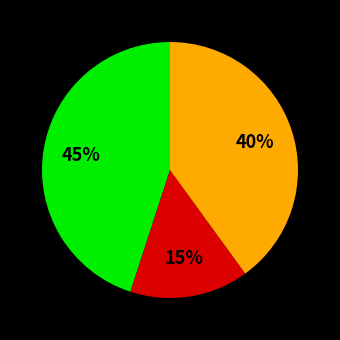

Is there a majority slice in this chart?

No